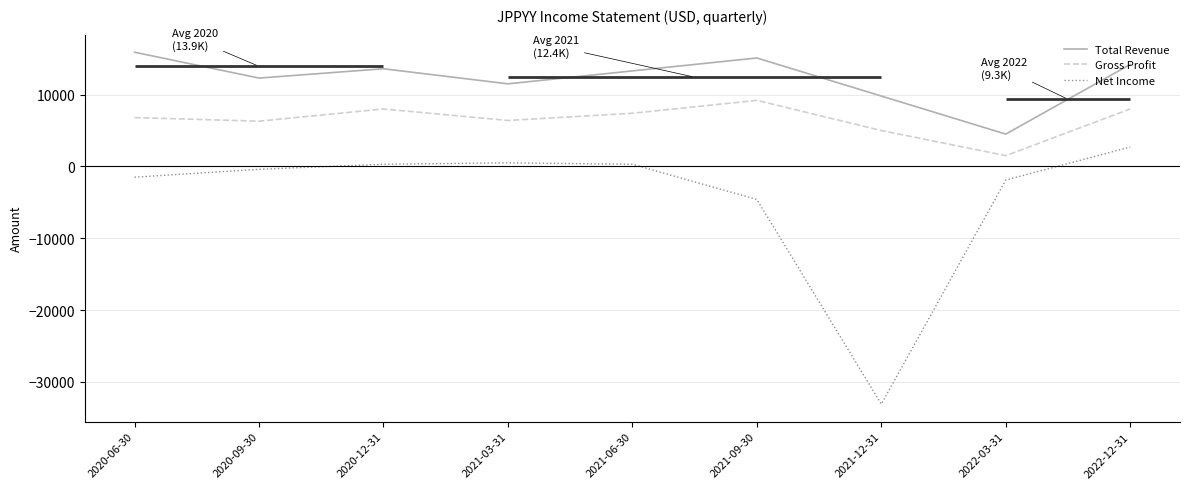

Where is Total Revenue nearest to the value 10200?

2021-12-31